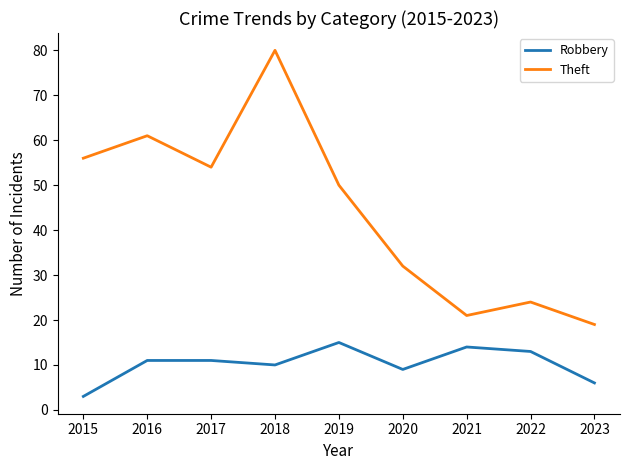

How many lines are shown in the chart?

2